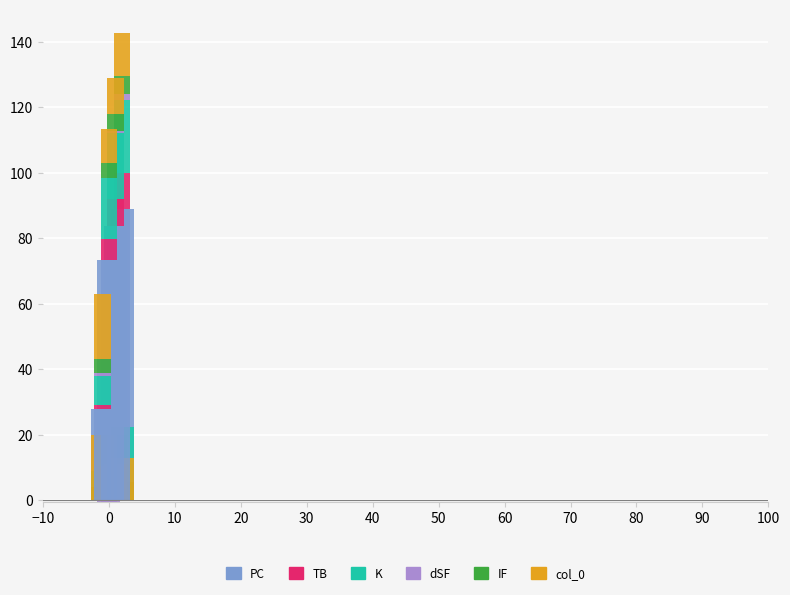

Rank the series by their maximum value, from lowest to highest.

dSF, IF, TB, col_0, K, PC